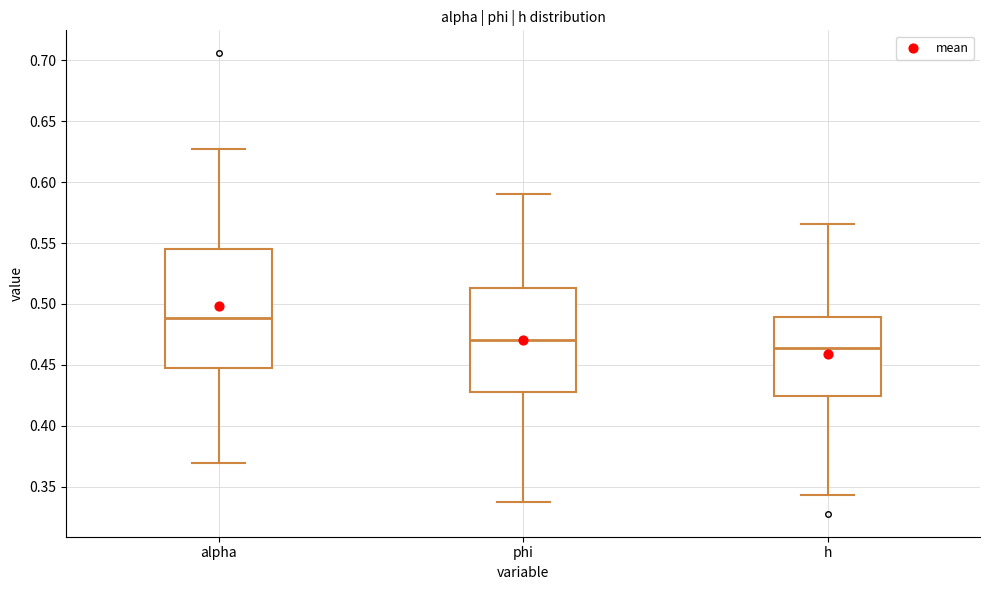

Which box's median line is the highest?

alpha